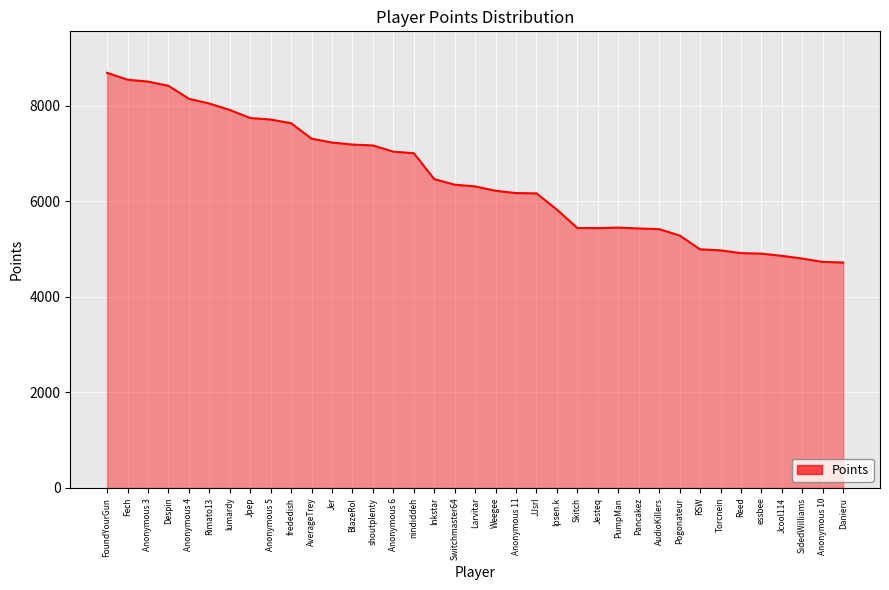

Approximately how many times larger is the value at Fech compared to AudioKillers?

1.6